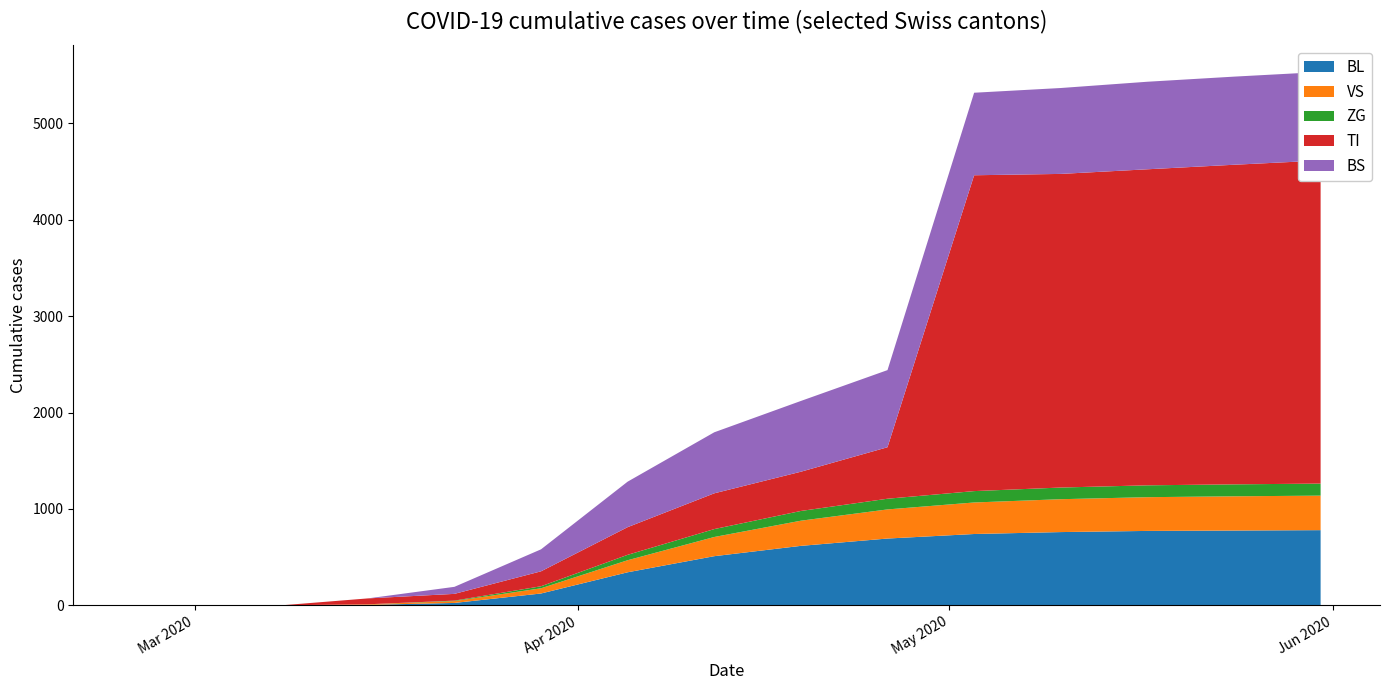

Reading left to right, transcribe all the data shown in this chart.

BL: 0	0	0	5	25	123	343	510	617	693	740	760	772	776	780
VS: 0	0	0	6	19	54	125	199	261	302	327	341	350	355	358
ZG: 0	0	0	0	5	21	56	82	101	111	118	121	123	124	125
TI: 0	0	0	61	70	155	287	371	407	534	3276	3253	3278	3315	3351
BS: 0	0	0	0	73	228	472	633	734	800	856	891	908	914	918